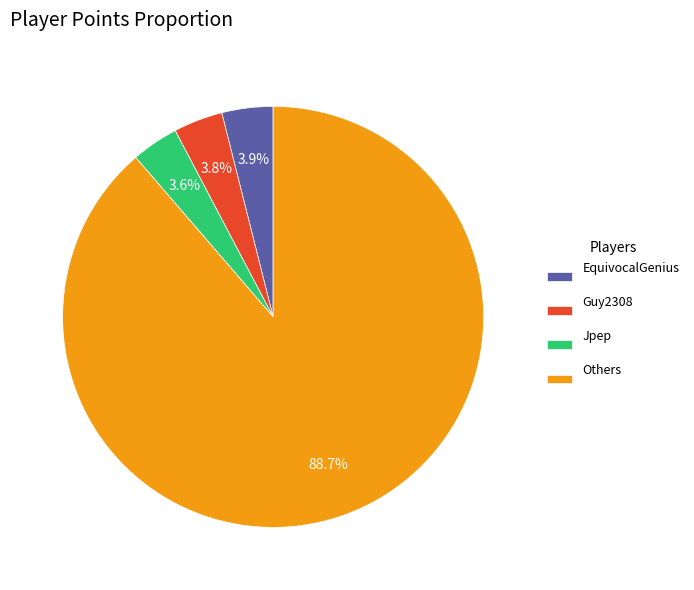

Which category has the biggest portion of the pie?

Others